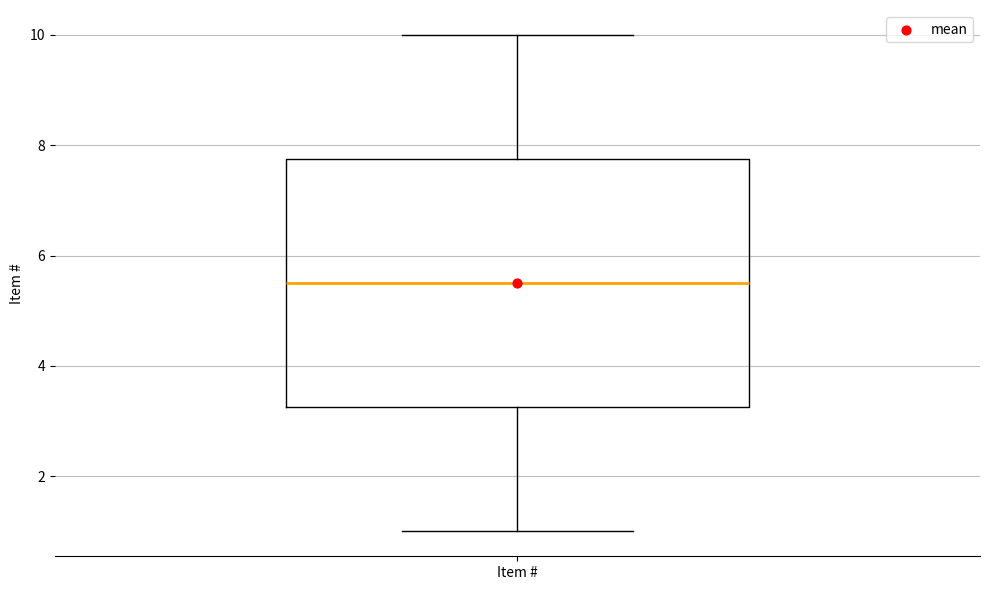

Read this box plot against the y-axis: the position of the median line, the range covered by the box, and the ends of both whiskers. The values are not printed on the chart, so give them approximately, as read against the axis.

median 5.6, box 3.2 to 7.8, whiskers 1.0 to 10.0